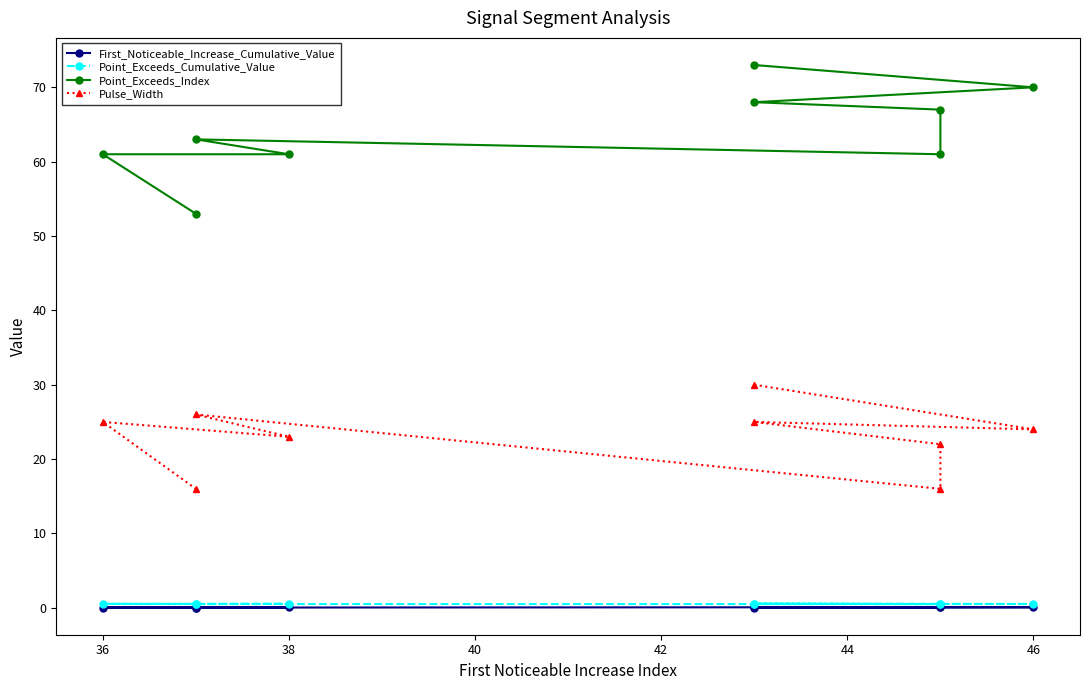

What position from the left is 38?

7